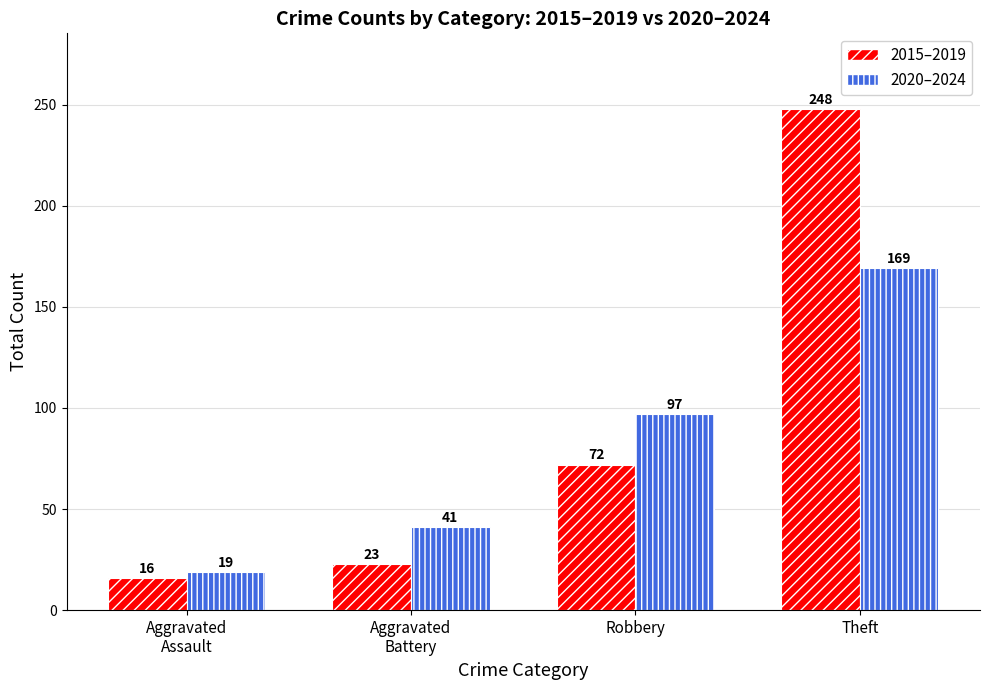

What is the difference between the maximum and minimum values in the 2020–2024 series?

150